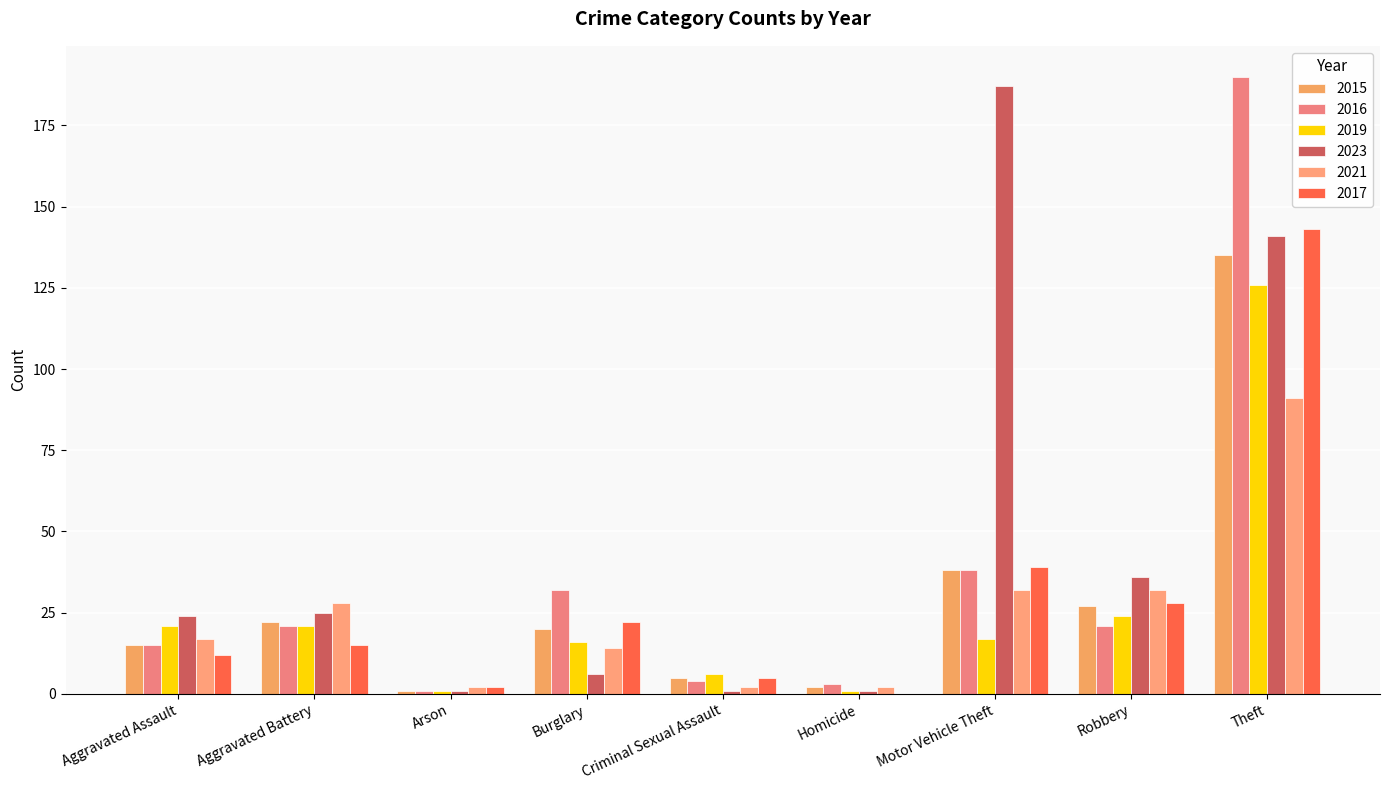

Are the bars horizontal?

No